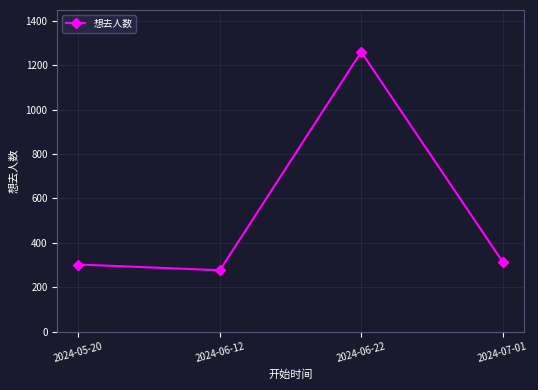

Reading left to right, what are all the values shown in this chart?

302	276	1260	315